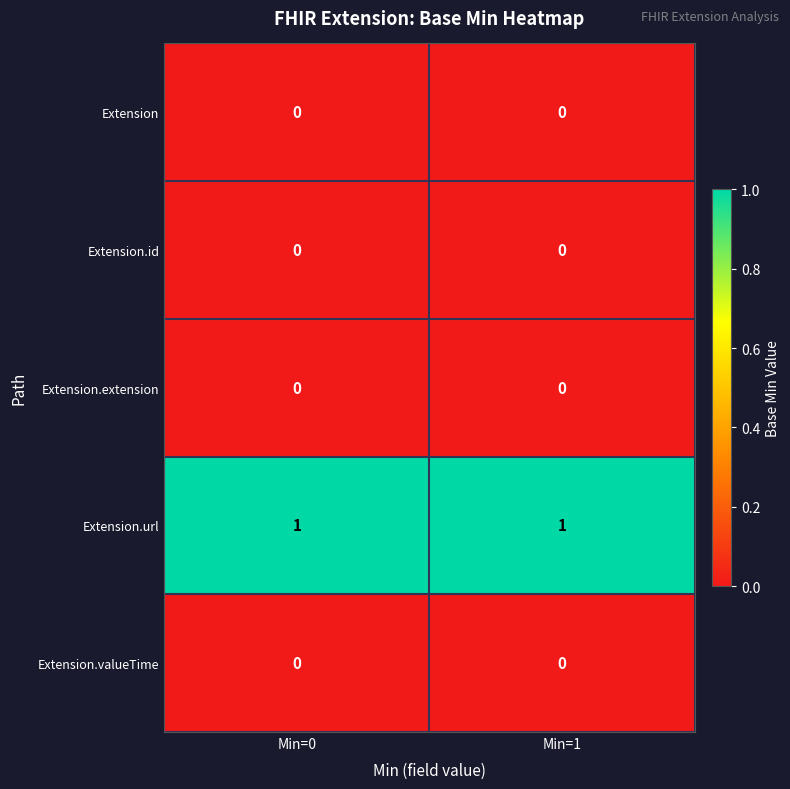

At how many categories does at least one series exceed 0?

2